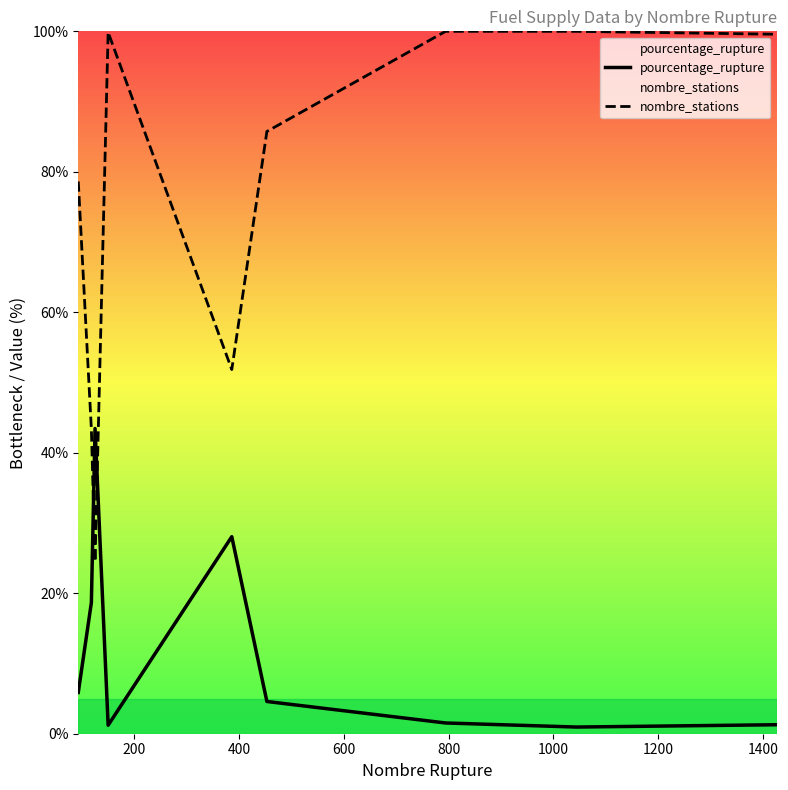

List the series in order of their peak value, lowest first.

pourcentage_rupture, nombre_stations